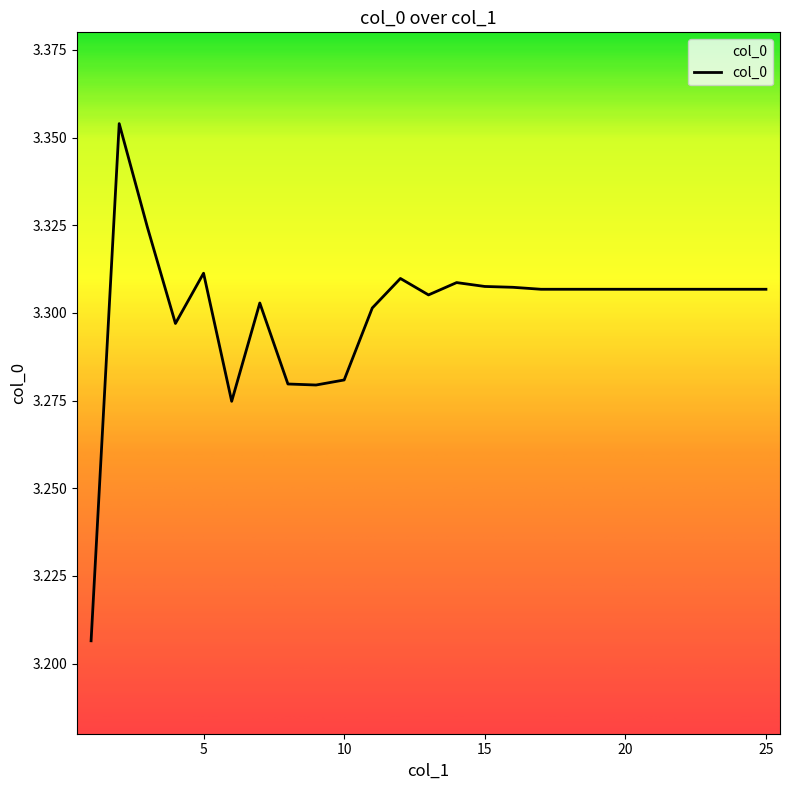

What is the minimum value shown in the chart?

3.2